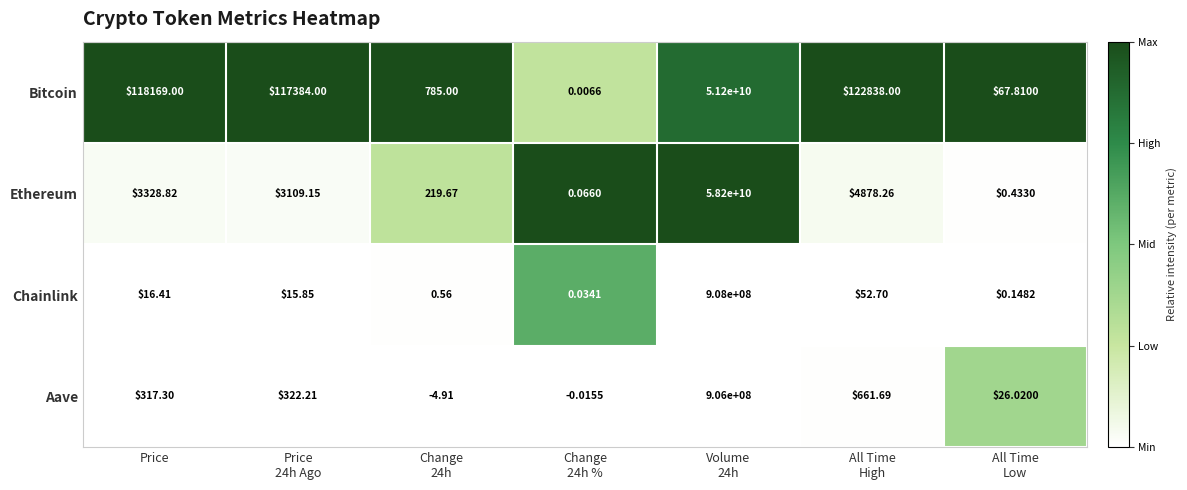

Between Volume
24h and All Time
Low, which series saw the biggest shift?

Ethereum